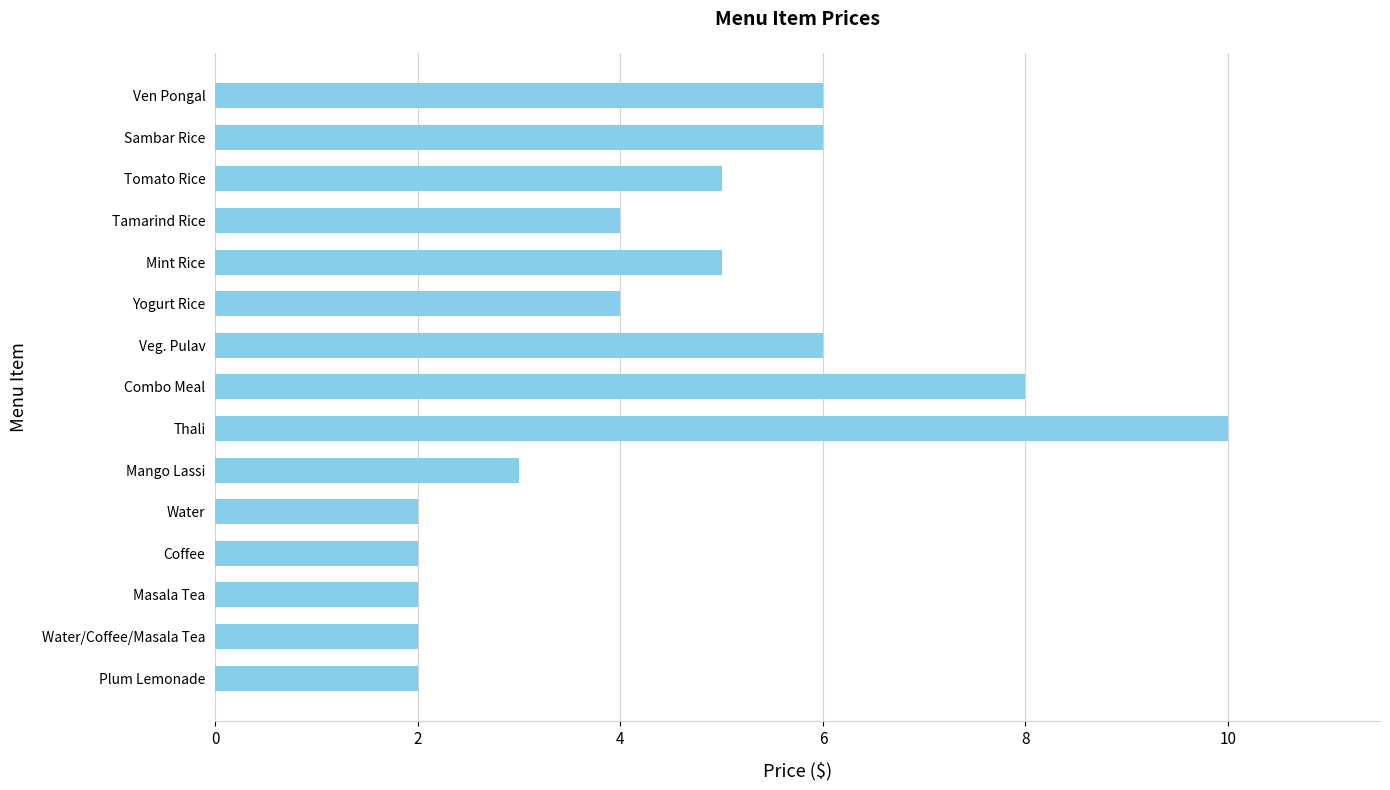

Read the value at Tomato Rice.

5